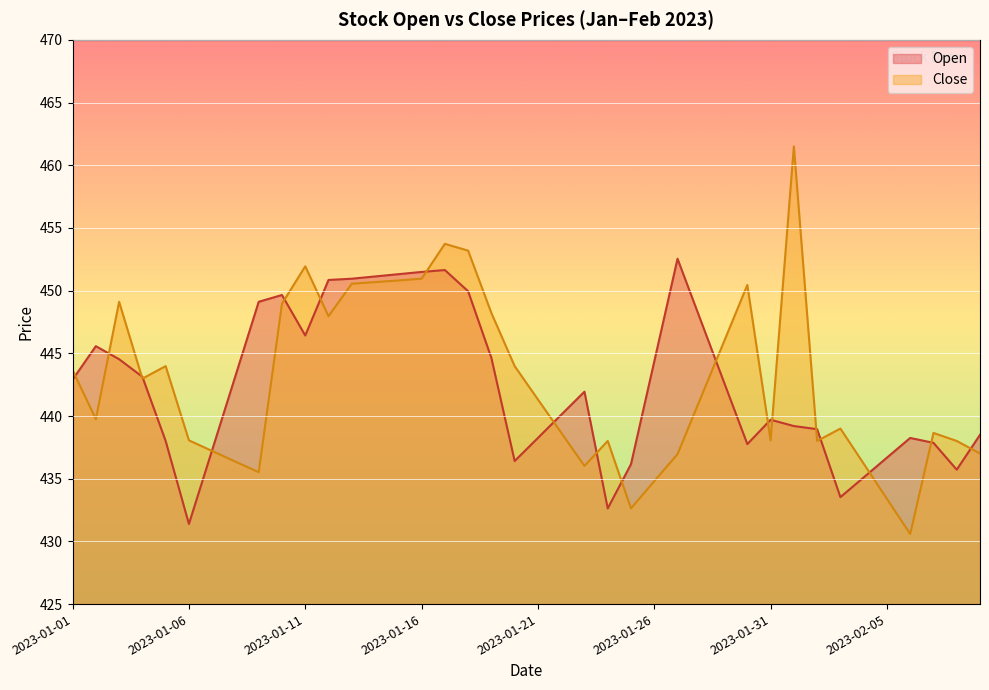

What is the approximate value of Open at 2023-01-19?

444.6